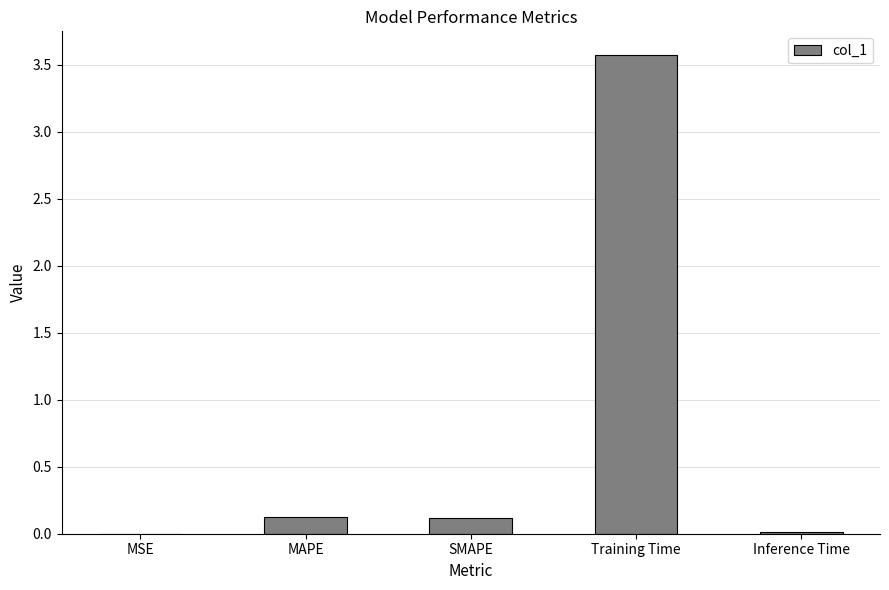

True or false: the data shows 0.0 at MSE.

True